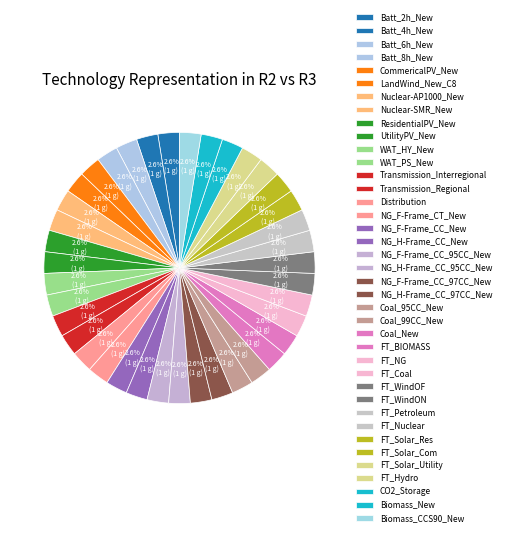

Is there a majority slice in this chart?

No